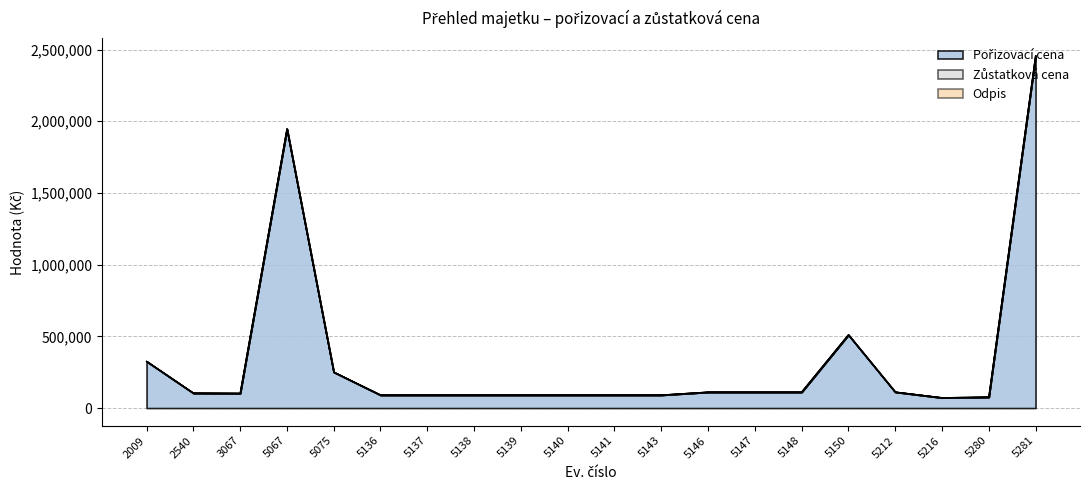

Which category has the lowest value across all series?

2009